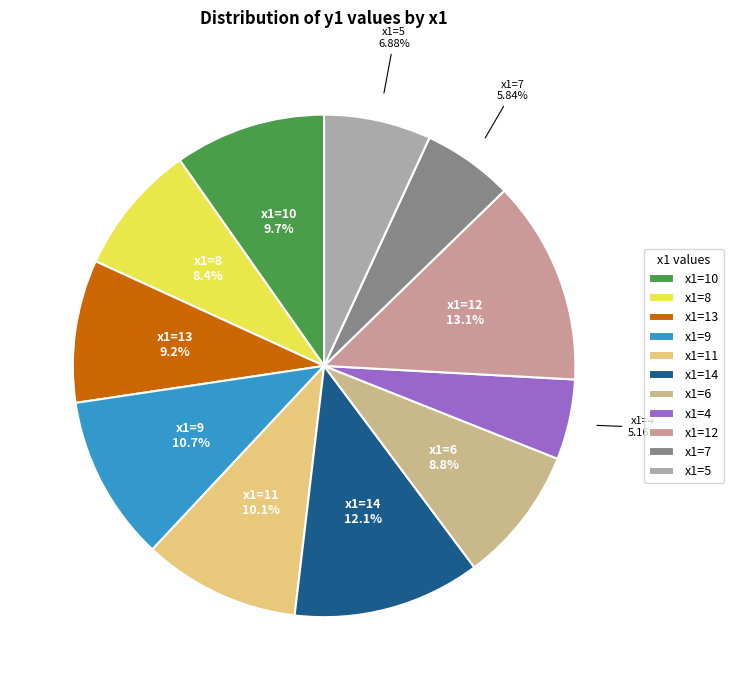

Which slice is the largest?

x1=12